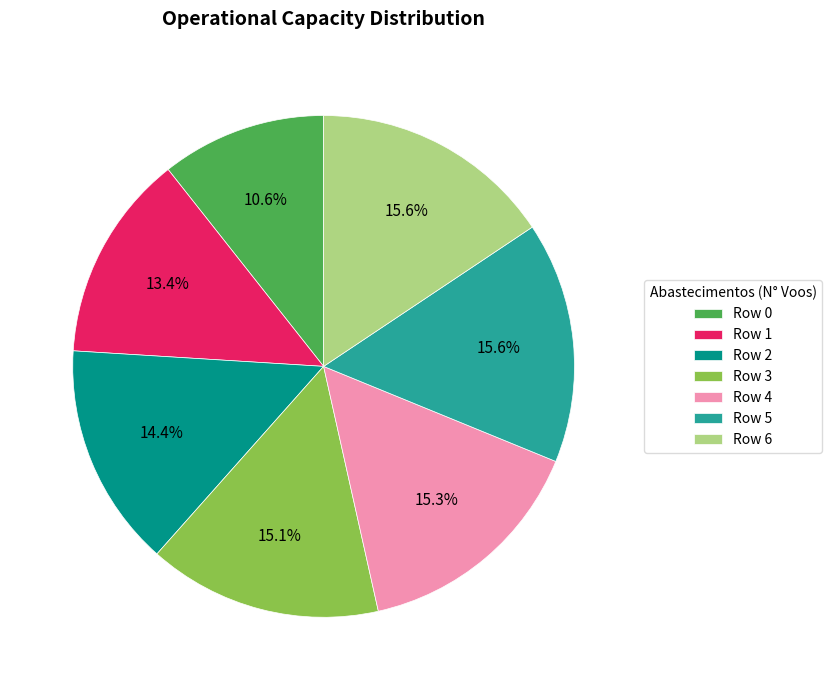

Is the sum of Row 5 and Row 2 greater than half?

No